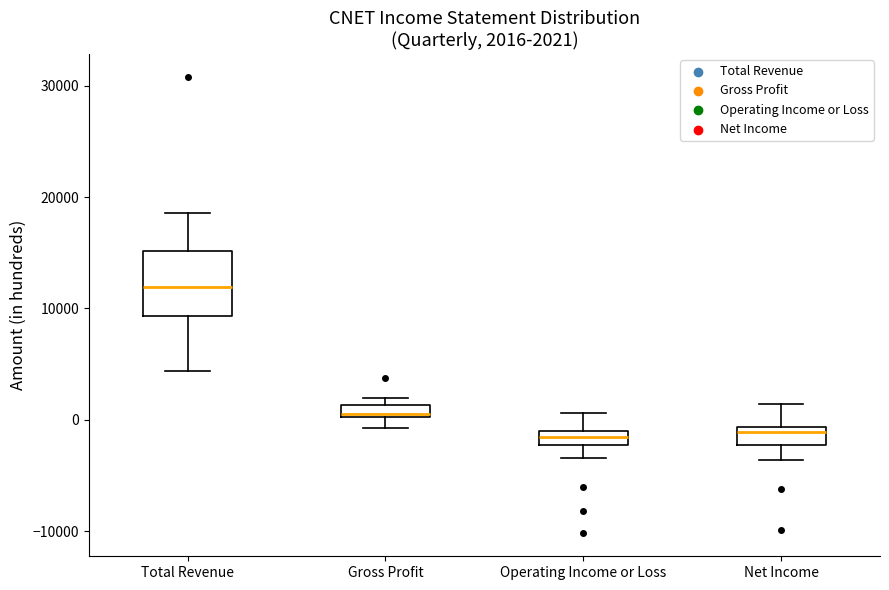

Which box is the tallest, from its lower edge to its upper edge?

Total Revenue